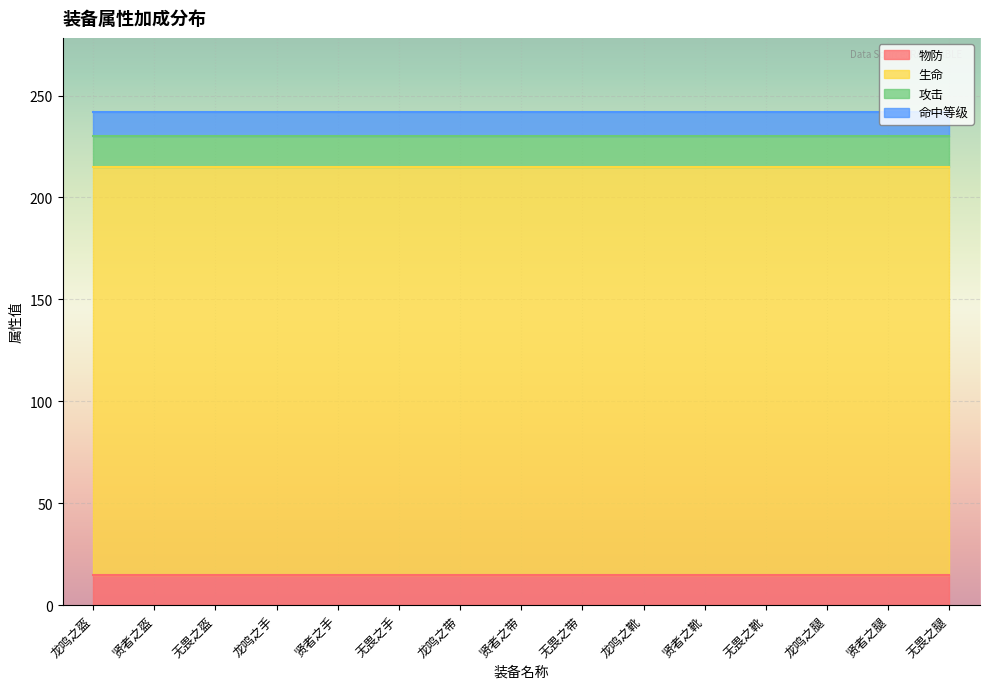

At which label is 攻击 closest to 15?

龙鸣之盔